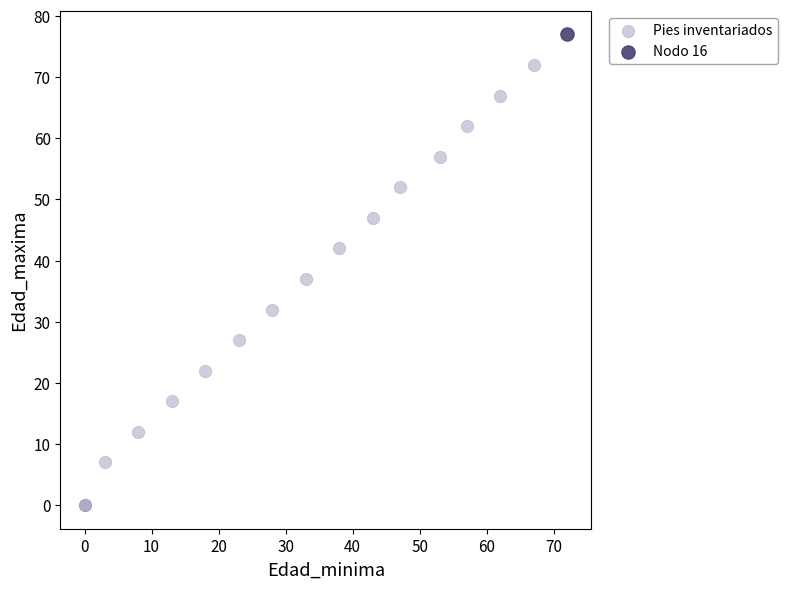

What are all the series names shown in the legend?

Pies inventariados, Nodo 16